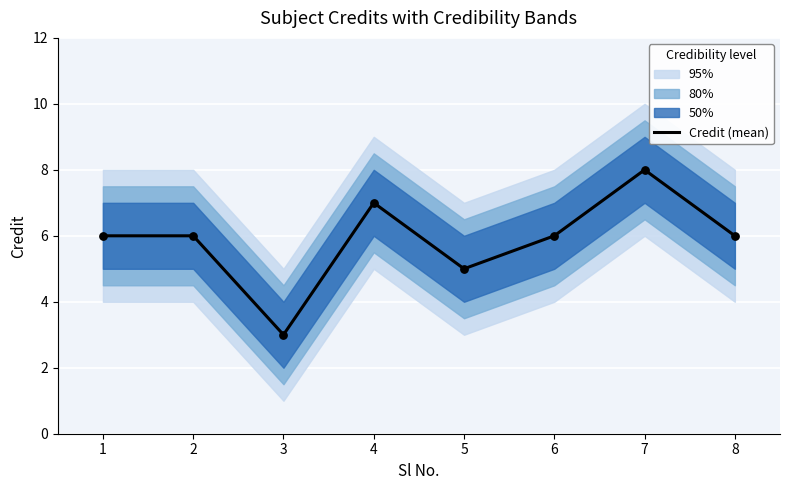

What is the ratio of the value at 5 to the value at 6?

0.8